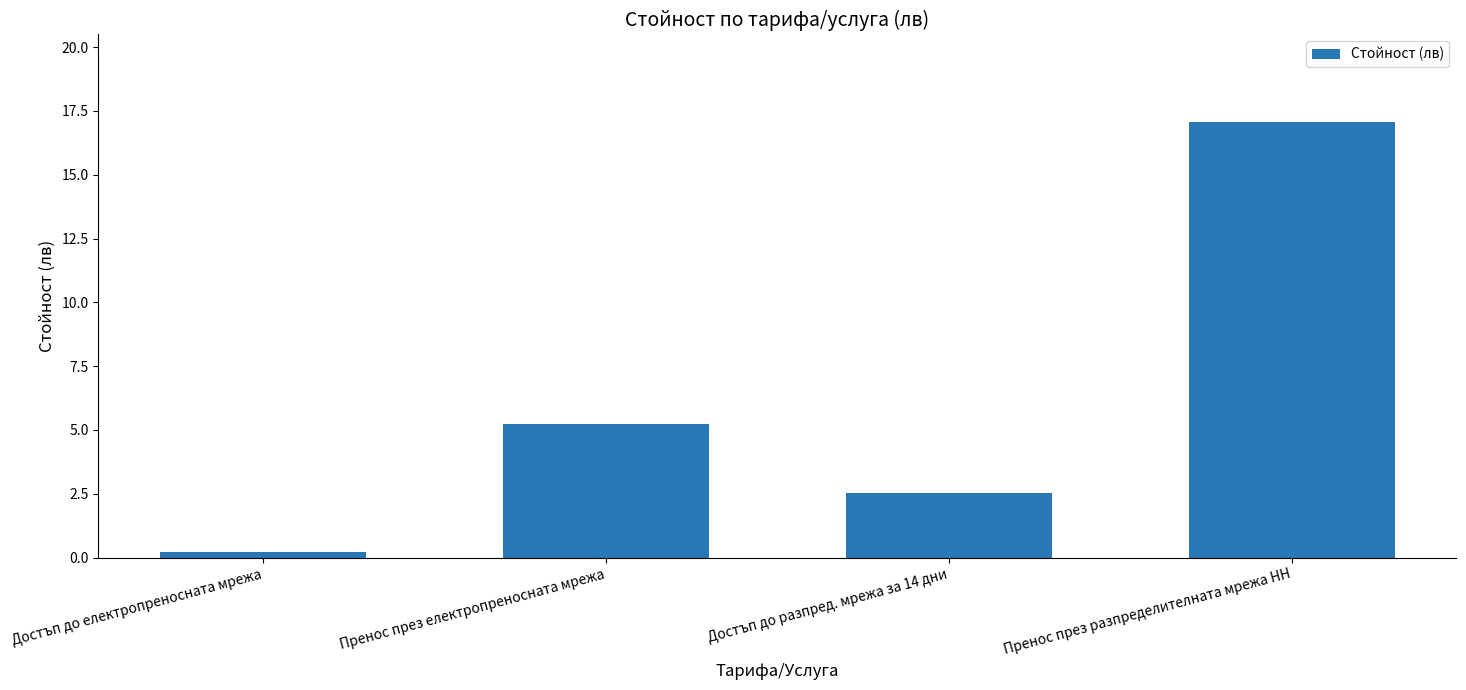

Reading left to right, list all the values displayed in this chart.

0.2	5.2	2.5	17.1